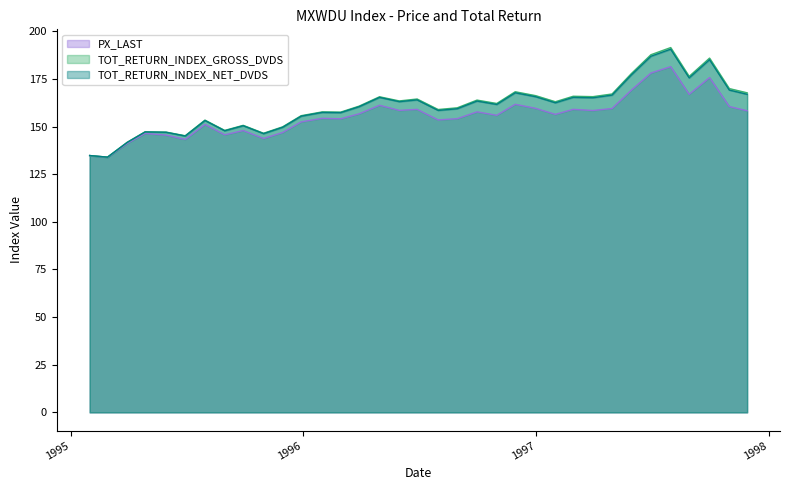

At which label does TOT_RETURN_INDEX_GROSS_DVDS first exceed 162?

1996-04-30